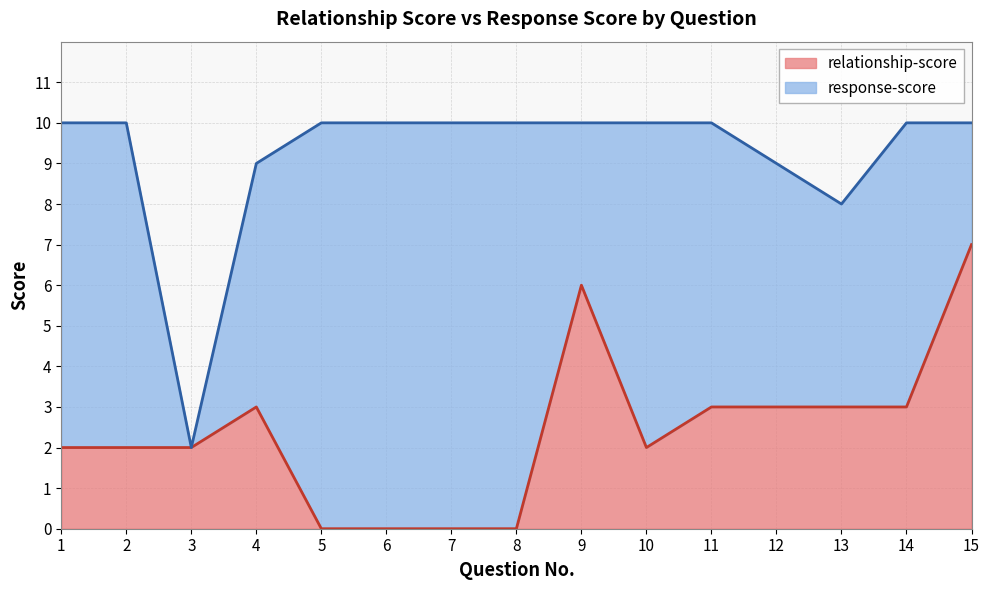

At how many categories does at least one series exceed 0?

15